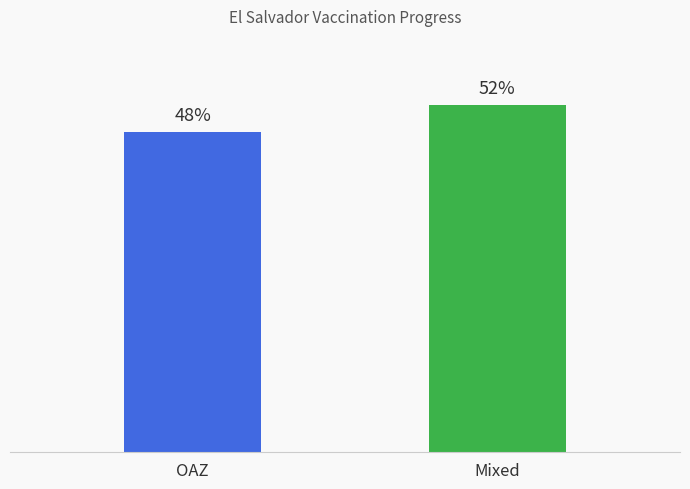

Count the number of categories in the chart.

2